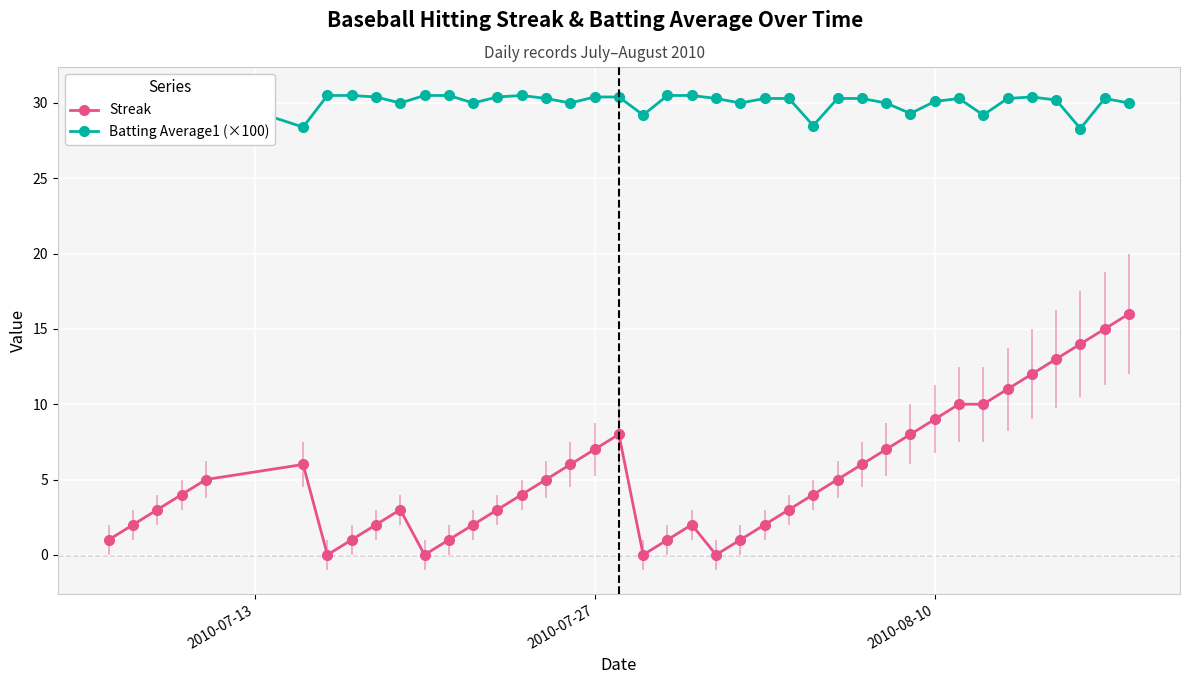

Is the value of Batting Average1 (×100) at 20 greater than the value of Streak at 2010-07-27?

Yes